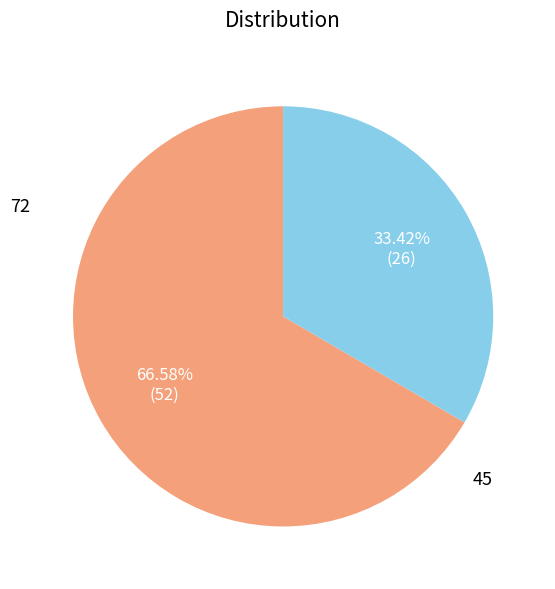

Is there a majority slice in this chart?

Yes